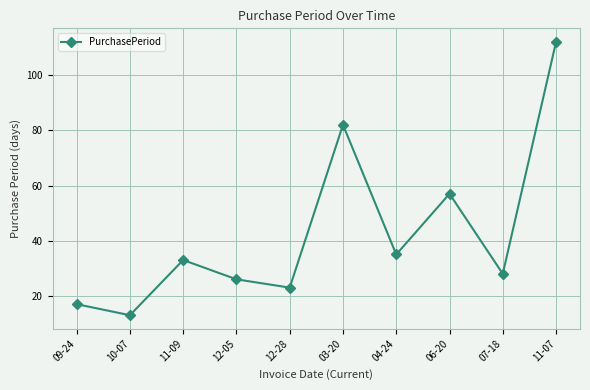

At which label is the value closest to 62?

06-20